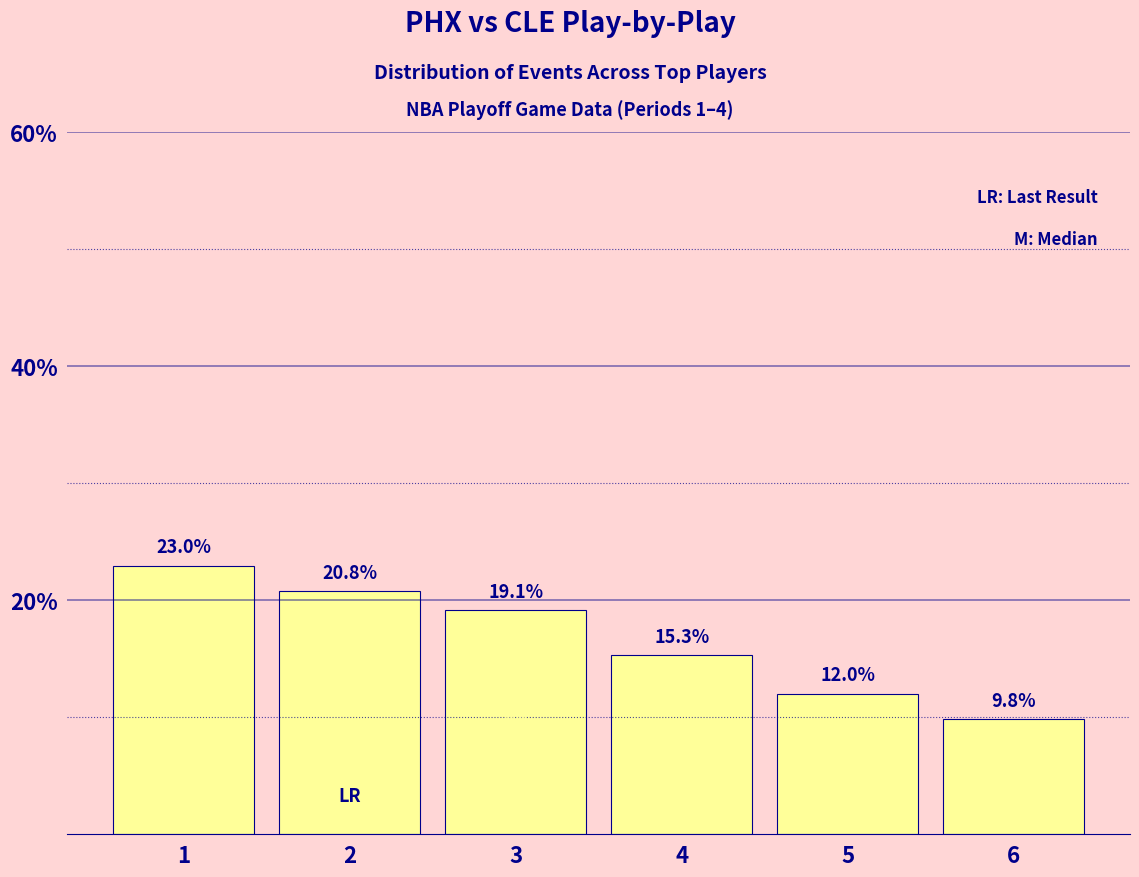

Between 4 and 6, which is larger?

4